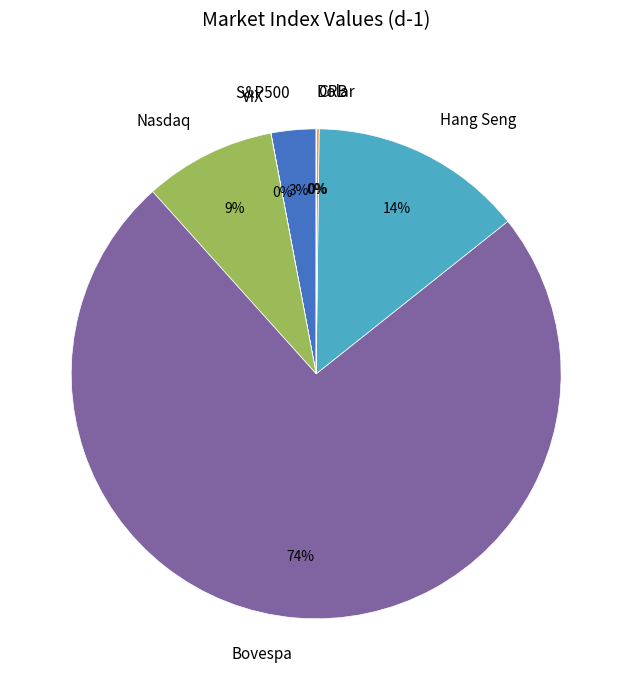

To the nearest percent, what is the difference between the Nasdaq and S&P500 slice percentages?

6%